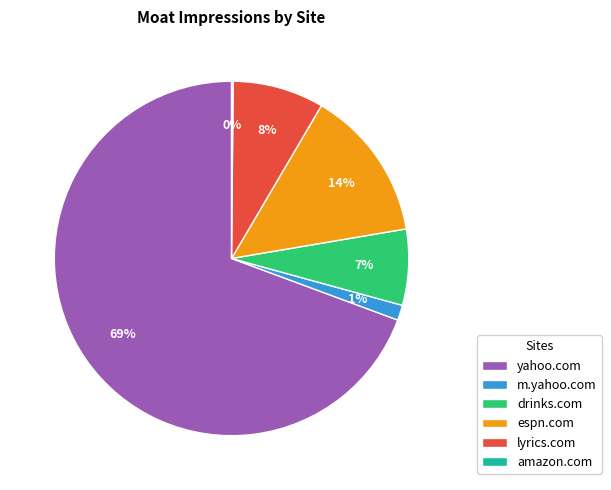

Between m.yahoo.com and espn.com, which is larger?

espn.com